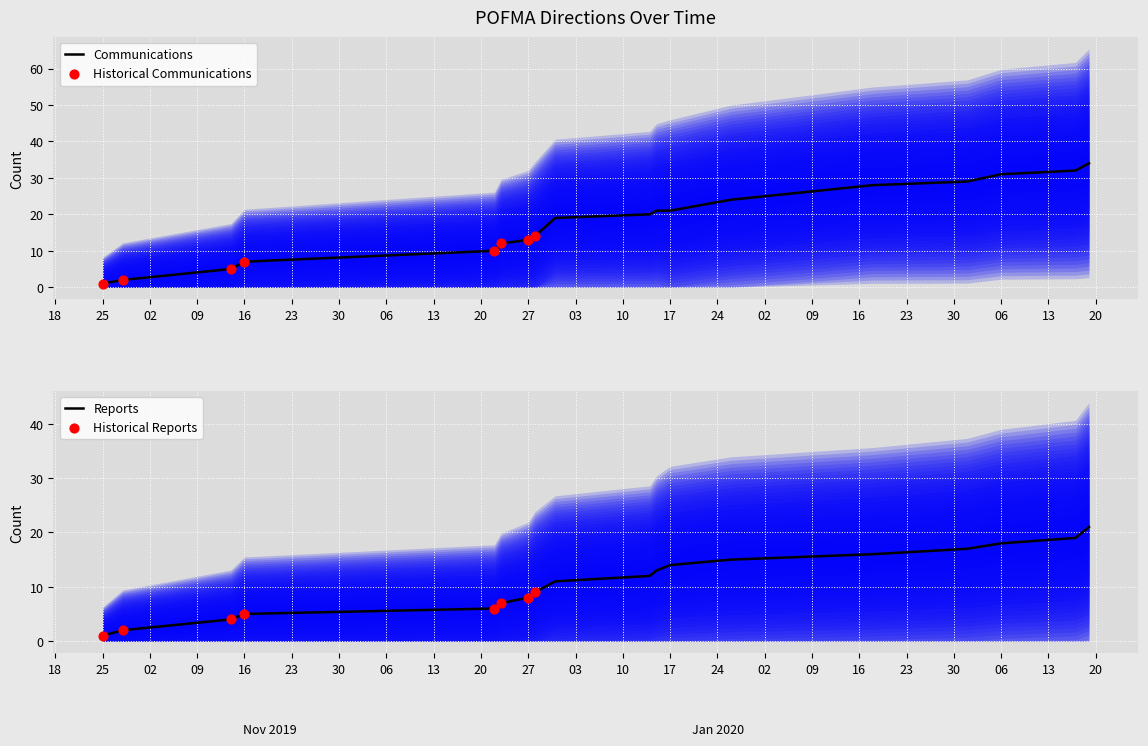

Is it true that Communications equals 31 at 06?

True